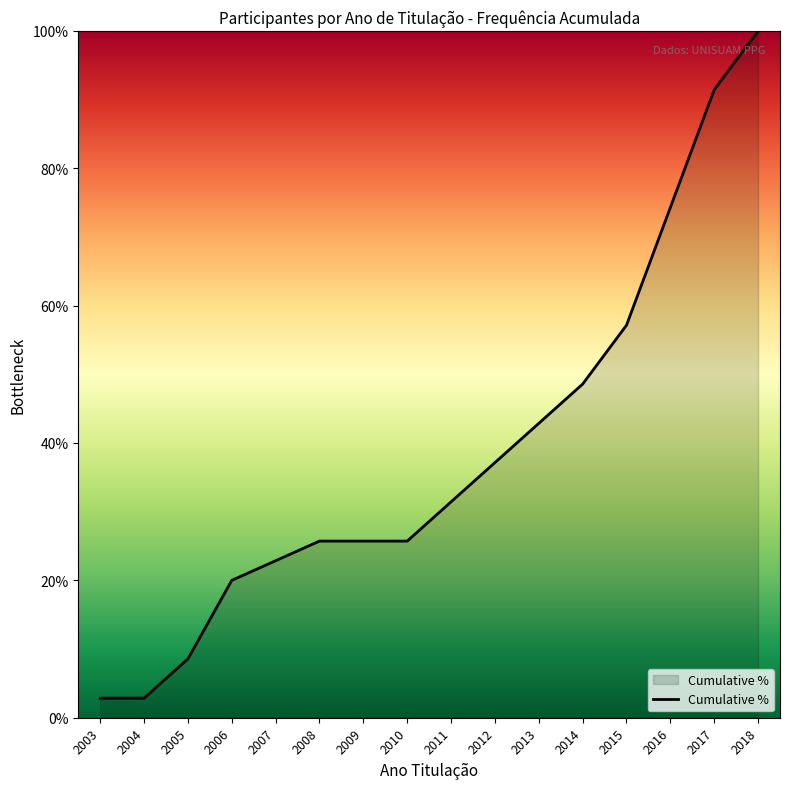

What is the minimum value shown in the chart?

2.9